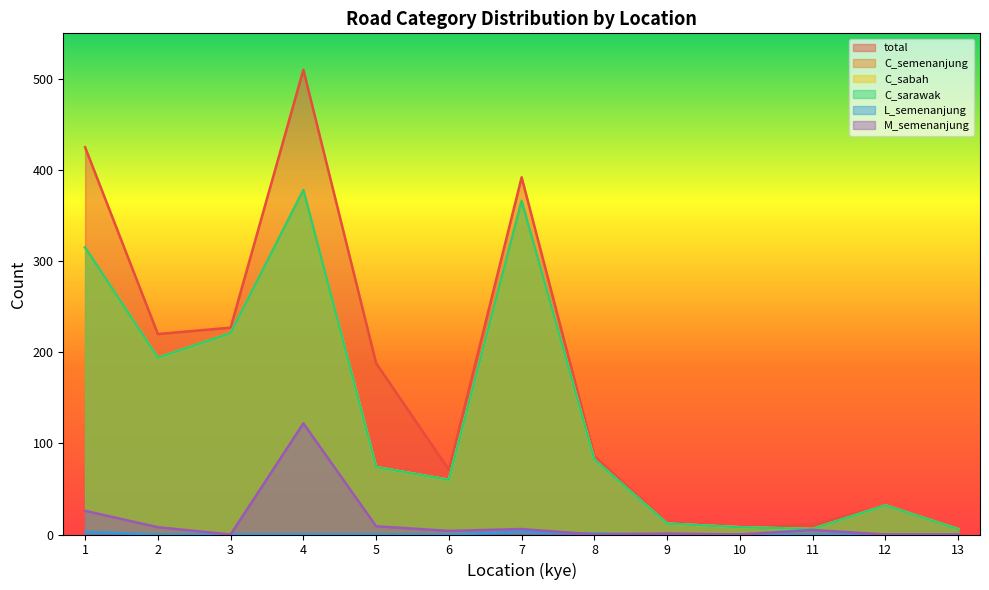

Which series changed the most between 3 and 11?

total